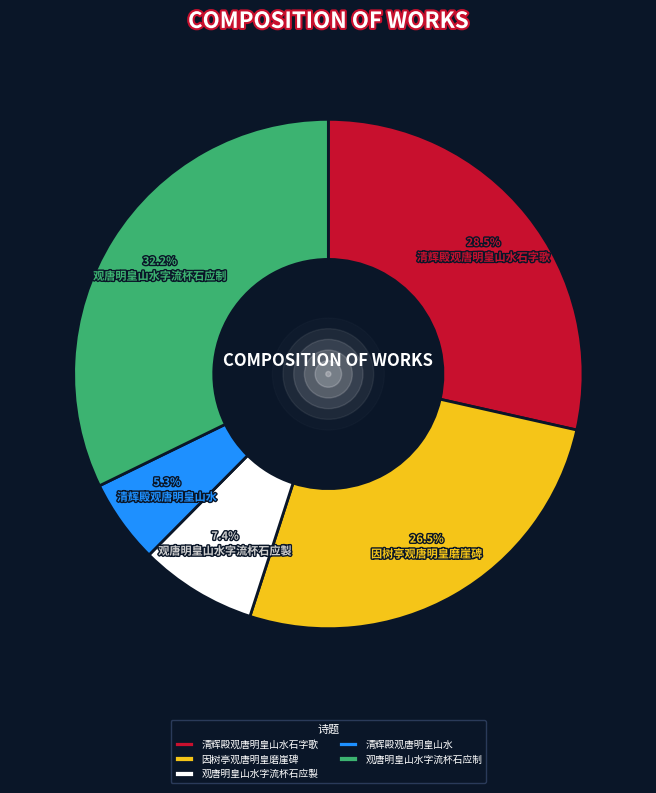

To the nearest percent, what is the average slice percentage?

20%